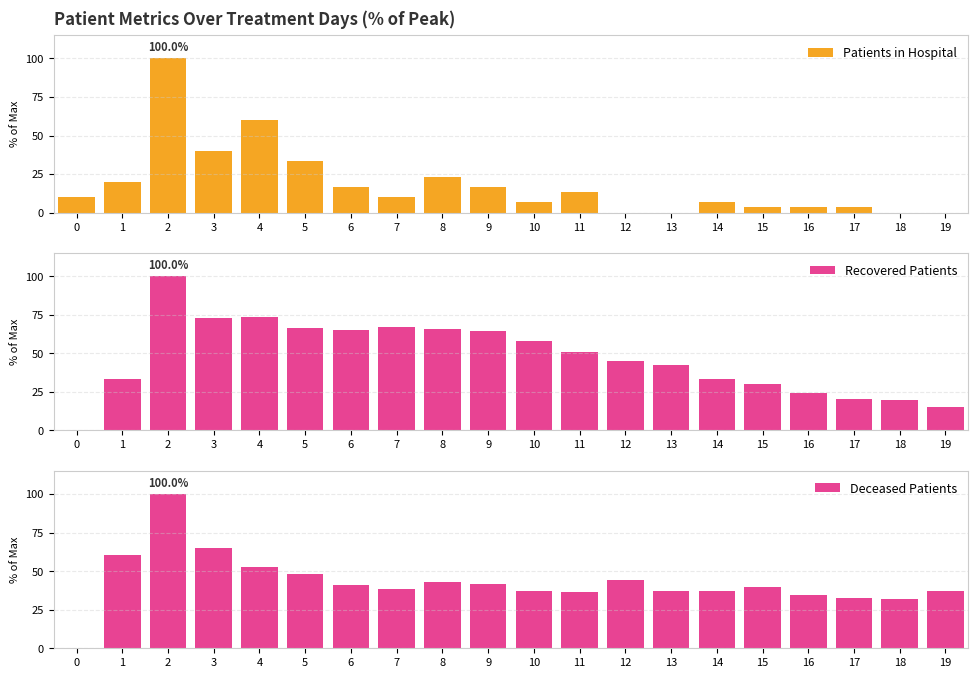

Which series has the widest spread of values?

Patients in Hospital